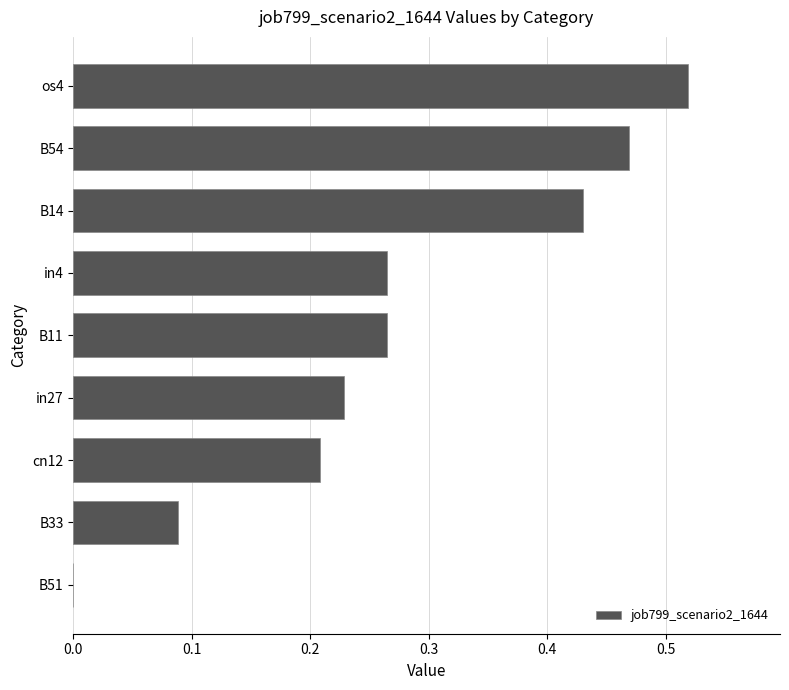

At which category does the chart reach its peak across all series?

os4